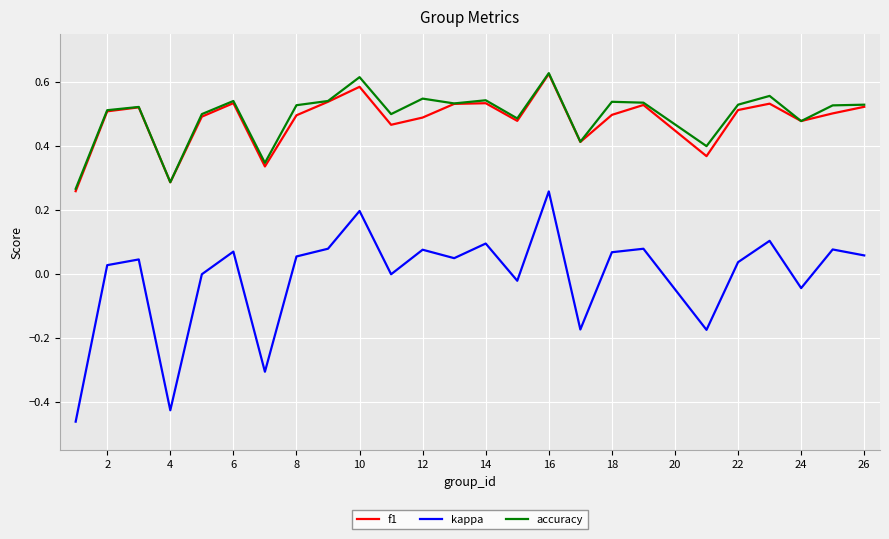

Count the accuracy values in the range 0 to 1.

25